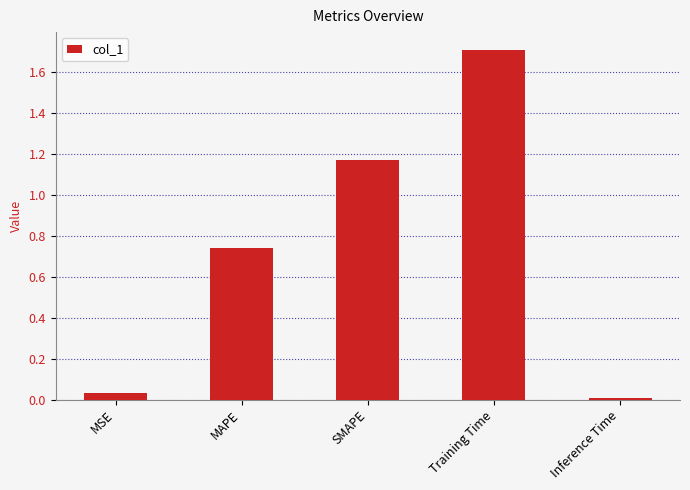

Between MSE and Training Time, which is larger?

Training Time